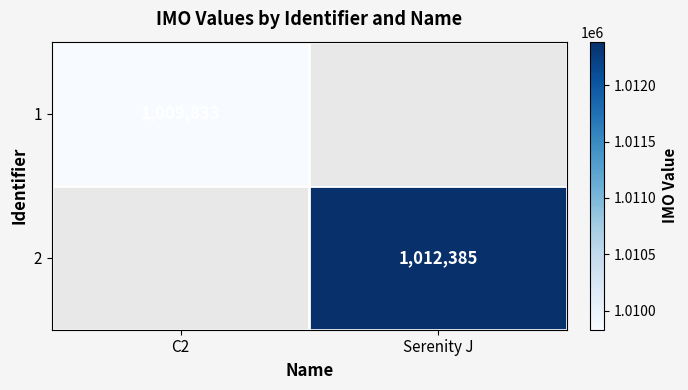

True or false: 2 has a value of 1389366 at Serenity J.

False